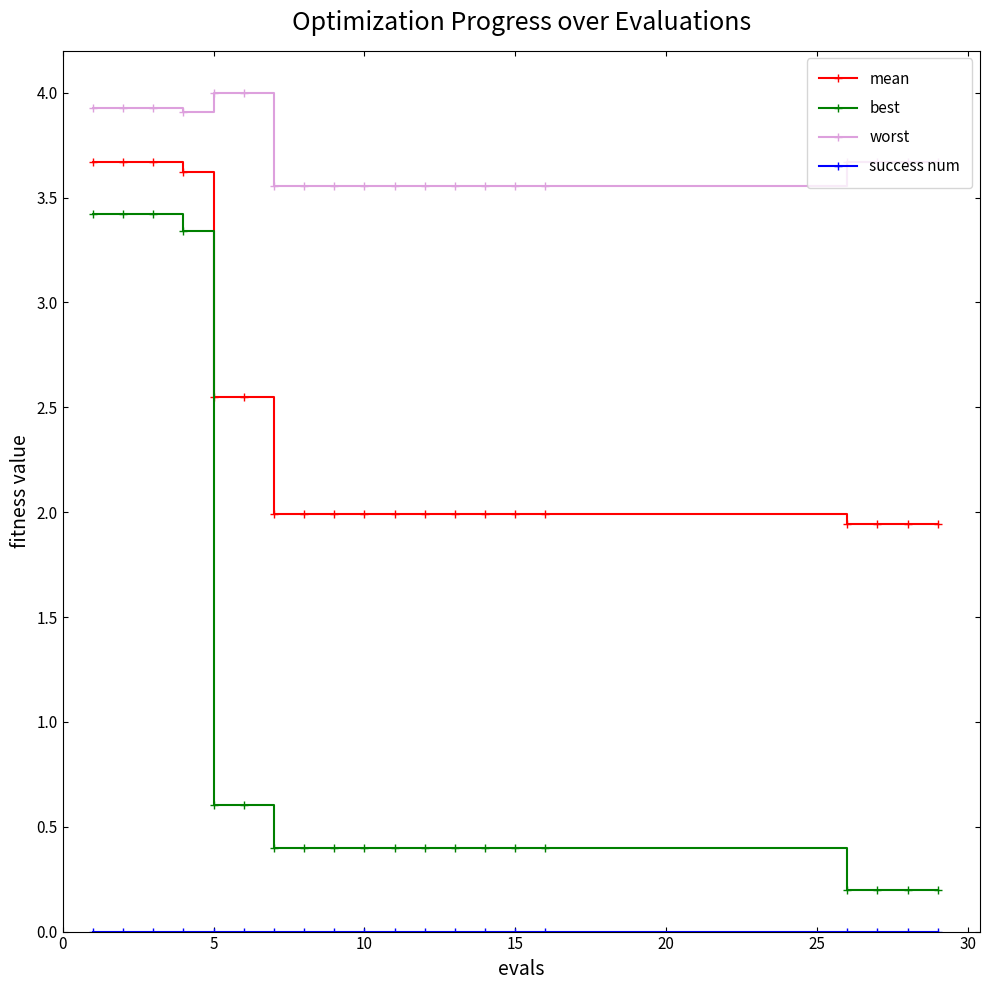

What is the average value of the mean series?

2.4